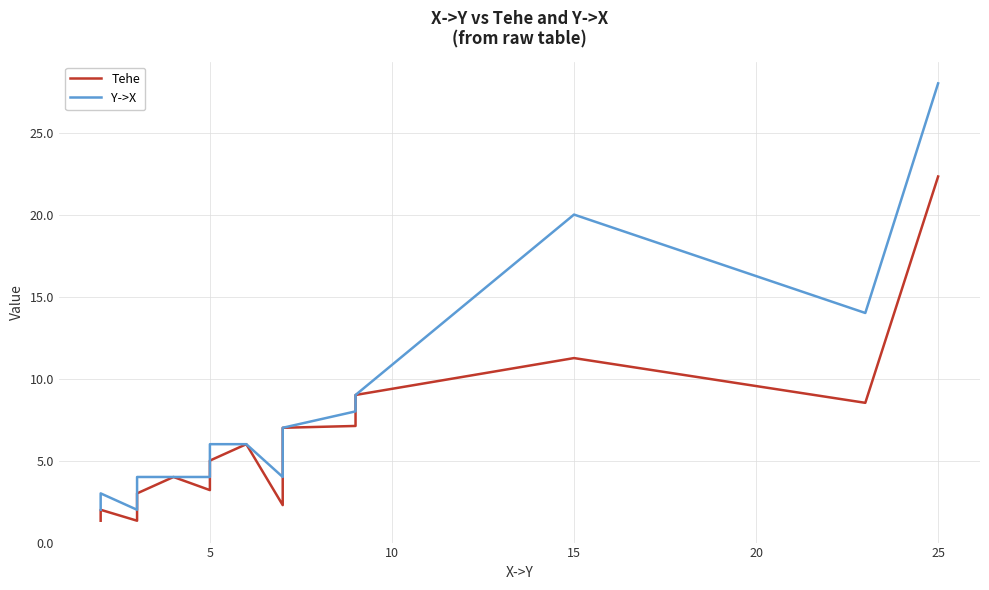

Rank the series by their maximum value, from highest to lowest.

Y->X, Tehe